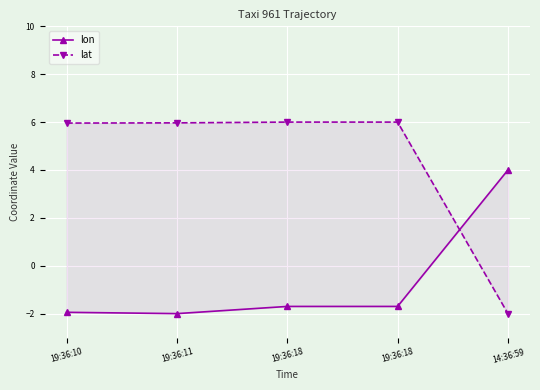

Is the value of lon at 19:36:10 greater than the value of lat at 19:36:11?

No